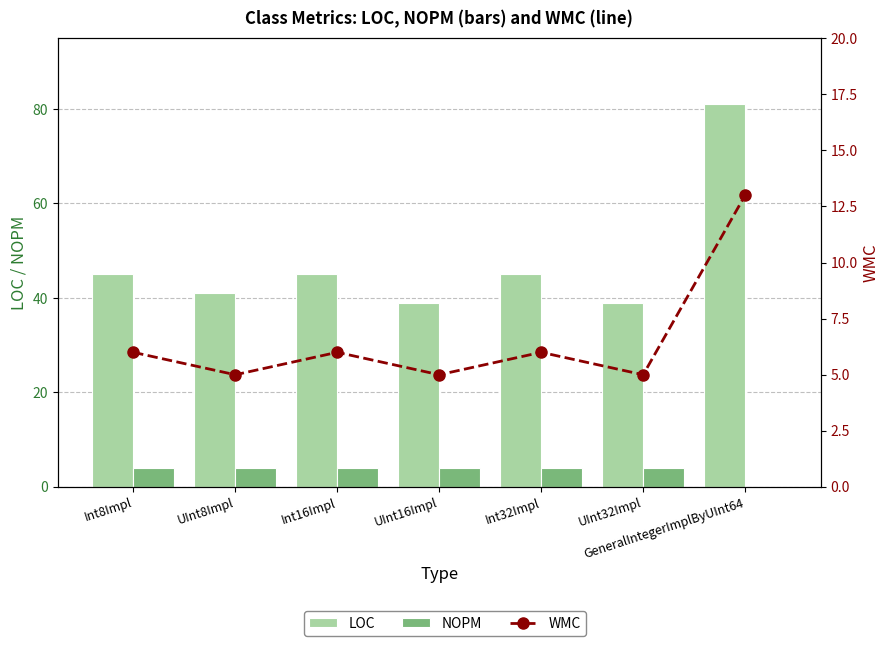

At which label is WMC closest to 9?

Int8Impl